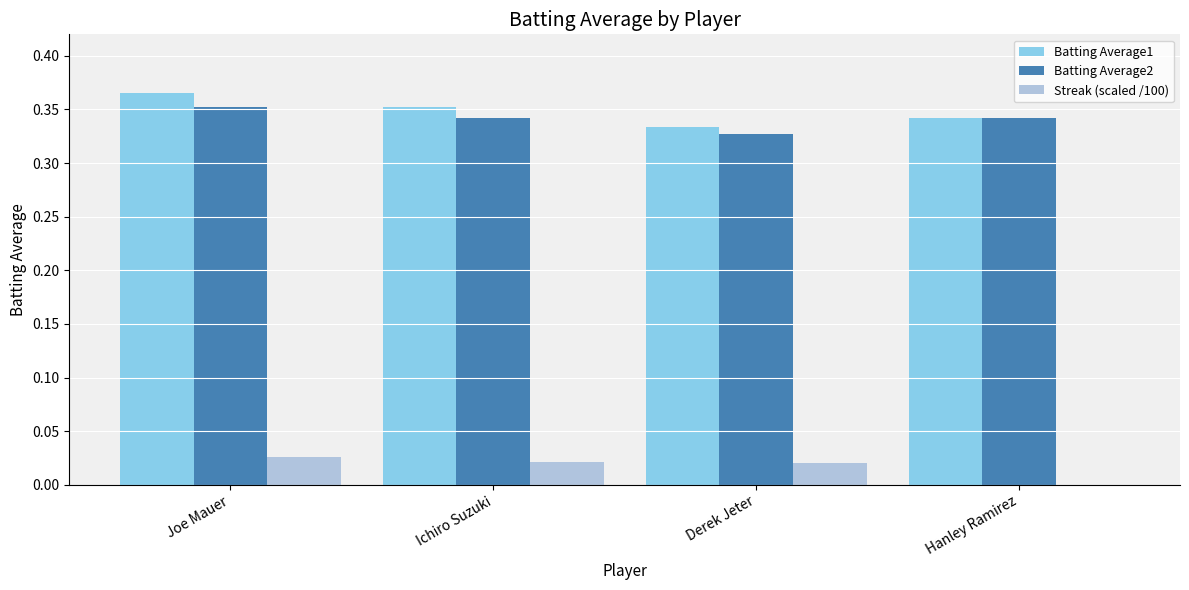

How many series are shown in this chart?

3